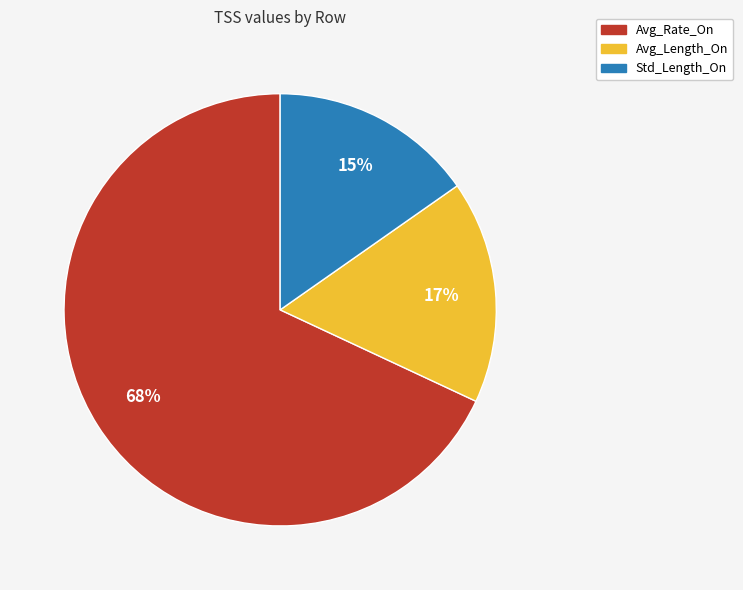

How many segments does this pie chart have?

3